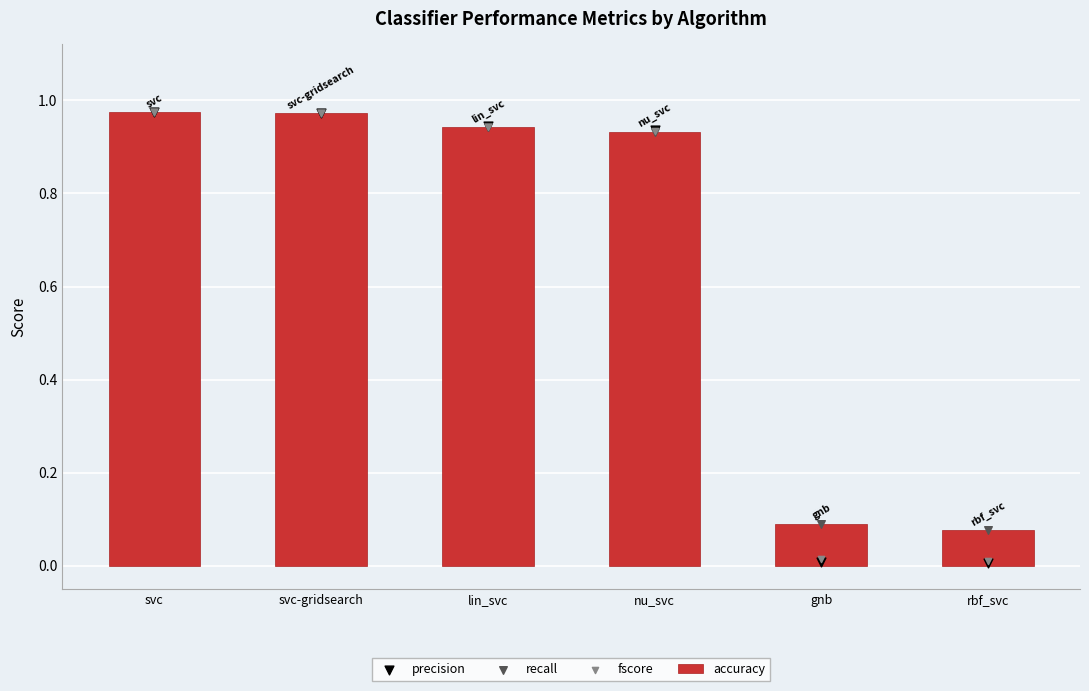

What are all the series names shown in the legend?

accuracy, precision, recall, fscore